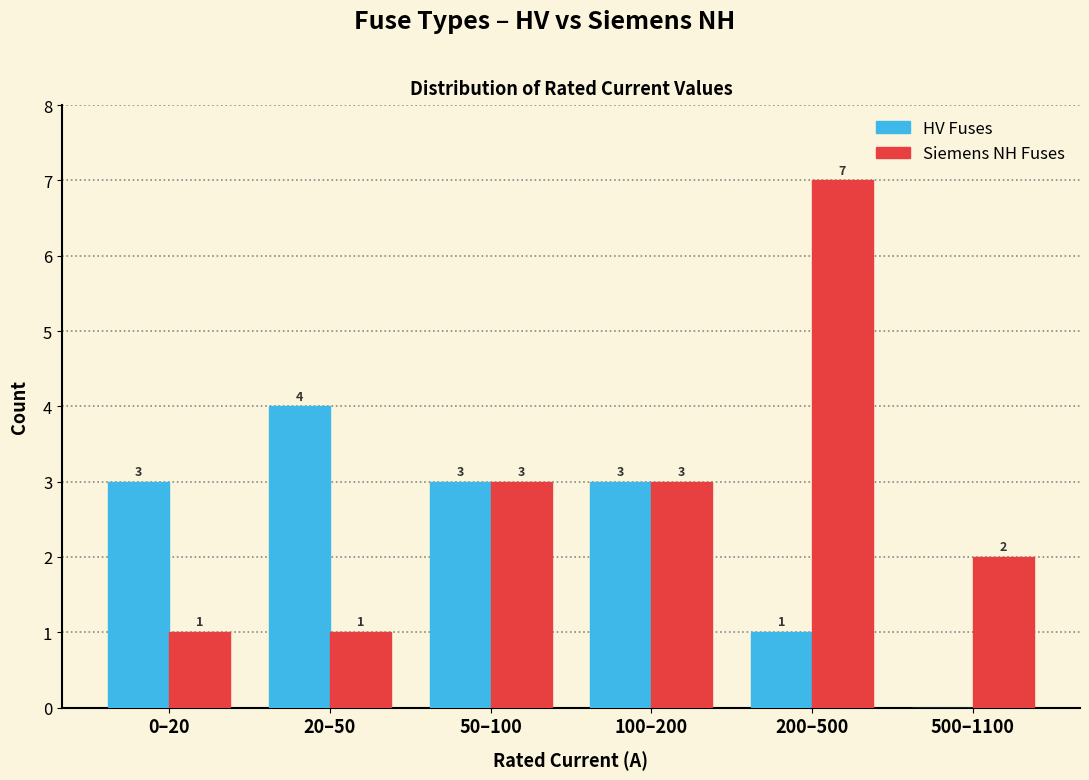

Reading right to left, list all the values displayed in this chart.

HV Fuses: 500–1100=0	200–500=1	100–200=3	50–100=3	20–50=4	0–20=3
Siemens NH Fuses: 500–1100=2	200–500=7	100–200=3	50–100=3	20–50=1	0–20=1